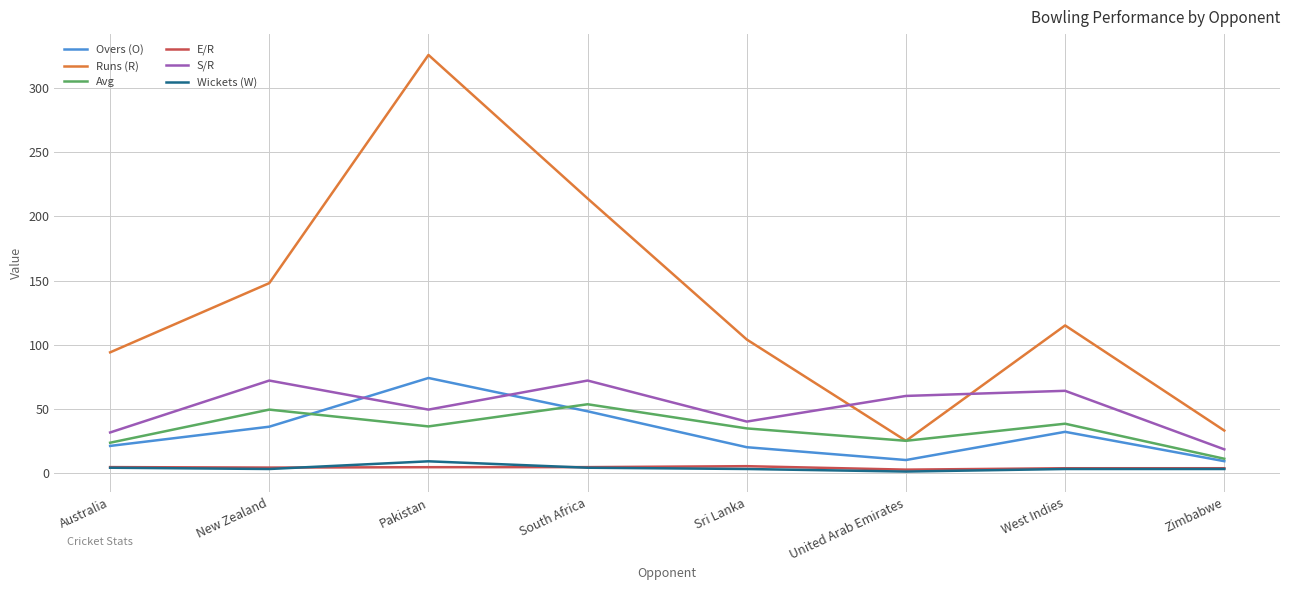

What is the spread (max minus min) of values at South Africa?

210.0